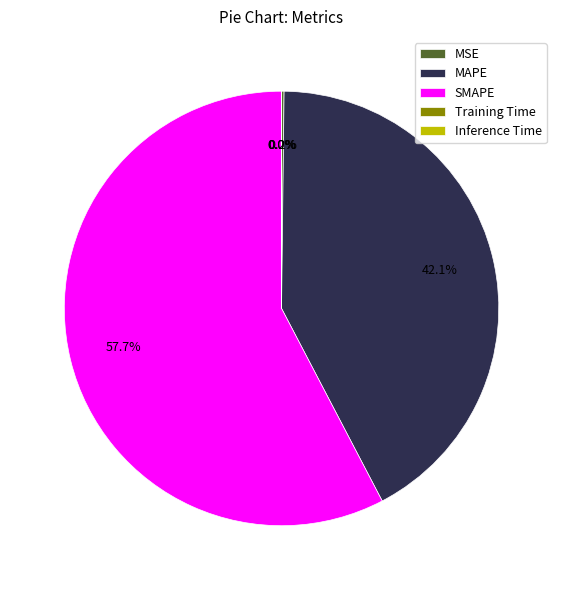

What is the majority slice?

SMAPE